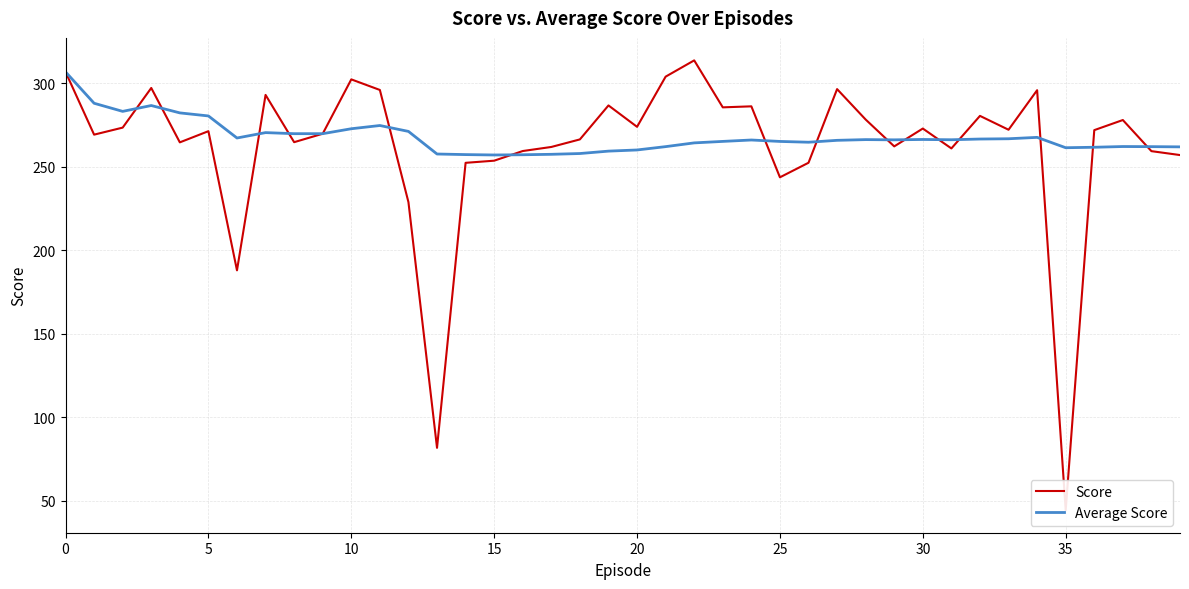

What is the highest value of the Average Score series?

306.7